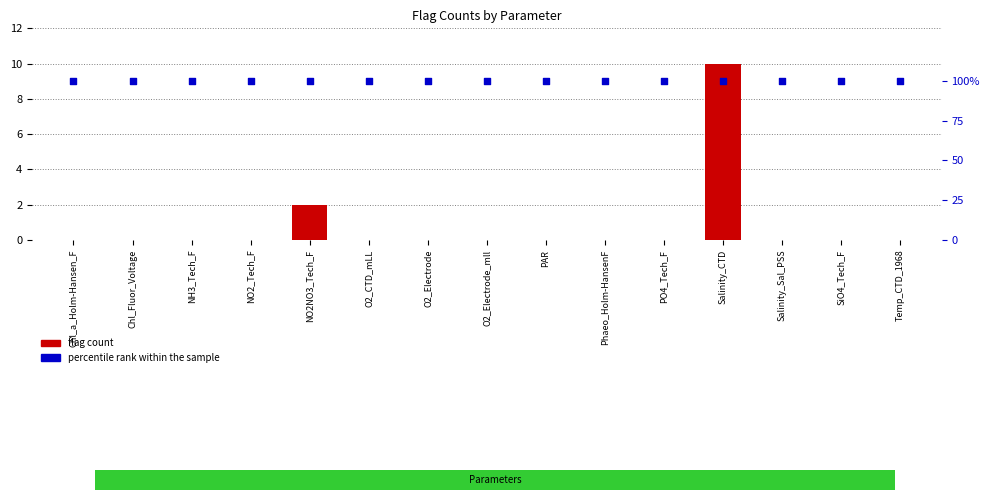

Which series reaches the maximum Y coordinate?

percentile rank within the sample